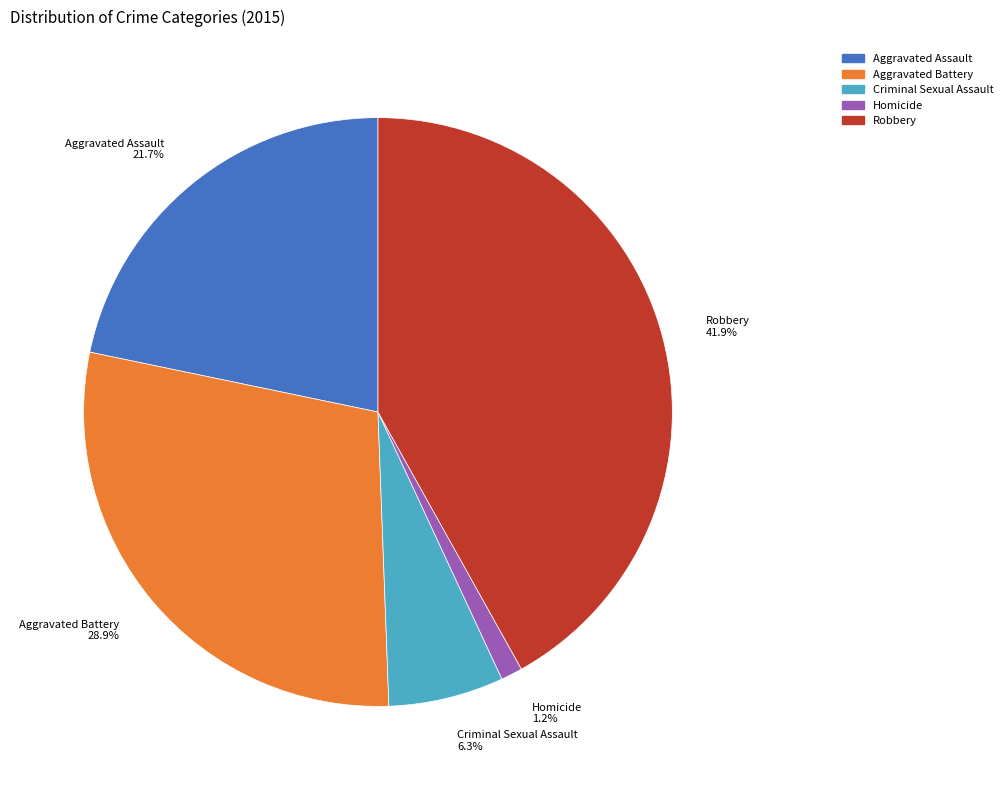

What portion of the pie excludes Criminal Sexual Assault?

93.7%